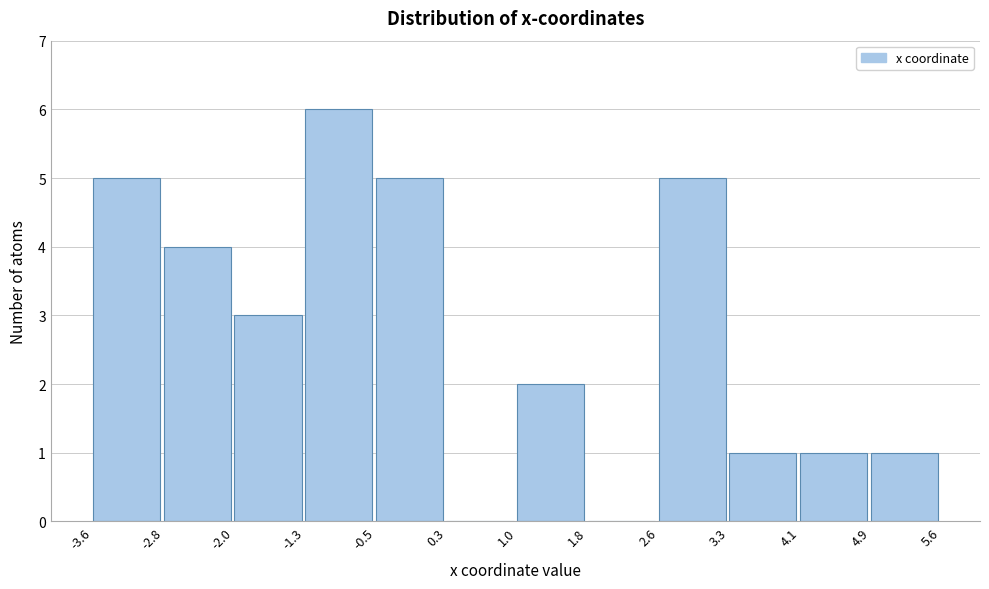

How tall is the bar that spans -2.8 to -2.0 on the x-axis? The values are not printed on the chart, so give them approximately, as read against the axis.

4